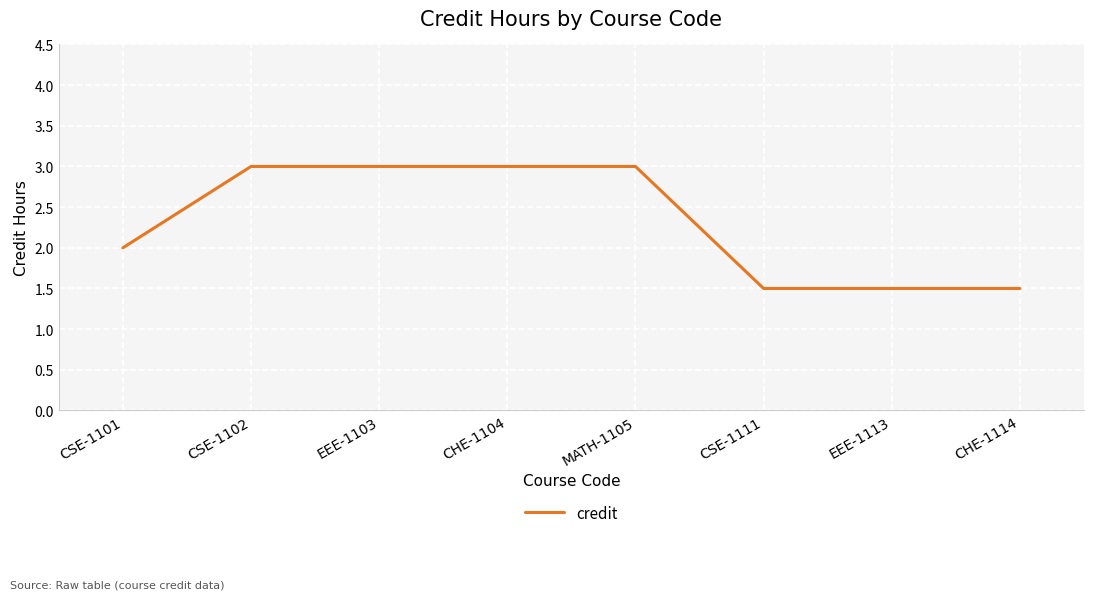

Reading right to left, transcribe all the data shown in this chart.

1.5	1.5	1.5	3.0	3.0	3.0	3.0	2.0